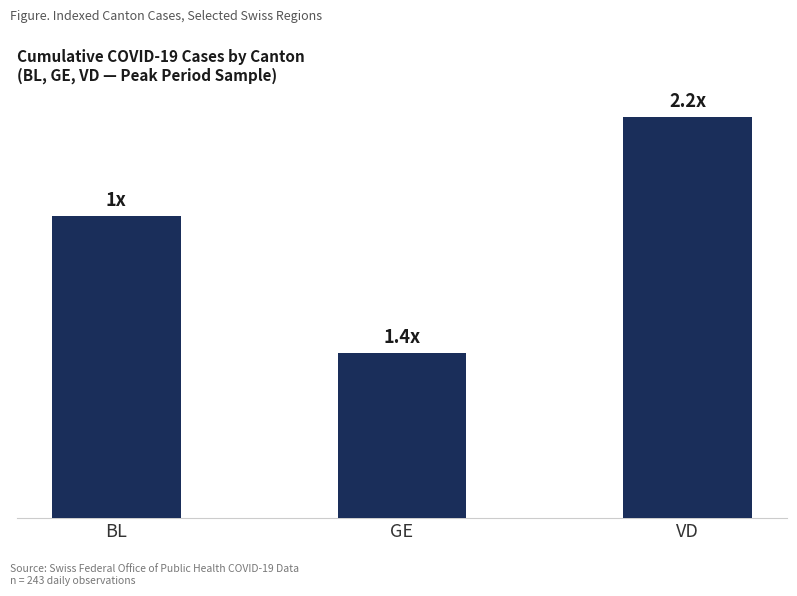

At which category does the chart reach its minimum across all series?

GE